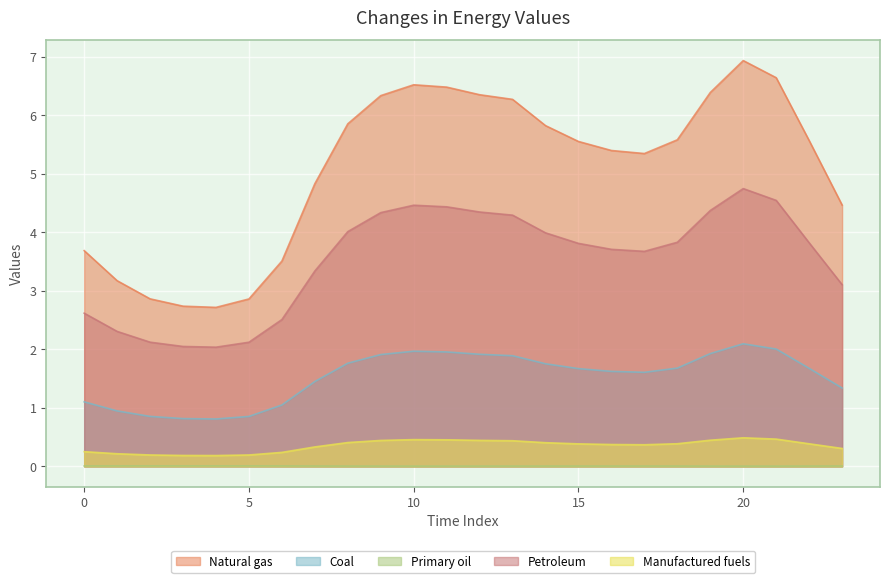

Rank the series at 3 from highest to lowest value.

Natural gas, Petroleum, Coal, Manufactured fuels, Primary oil